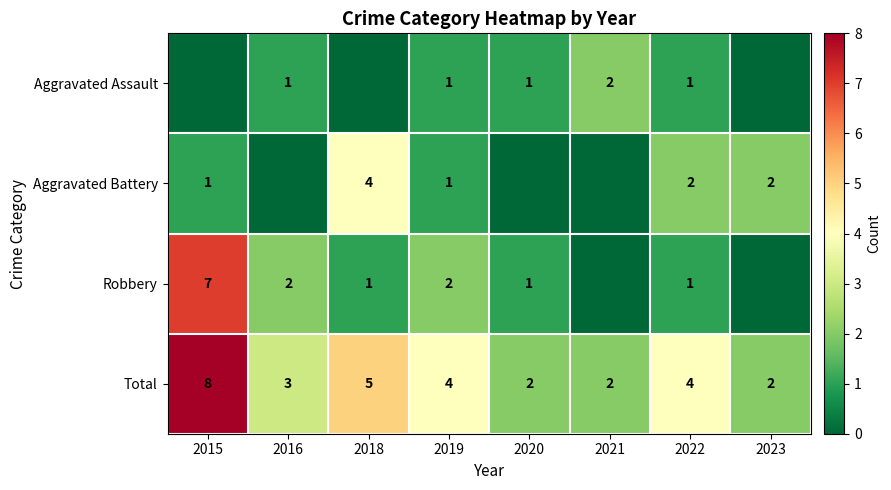

The Aggravated Assault series shows 2 at 2020. True or false?

False